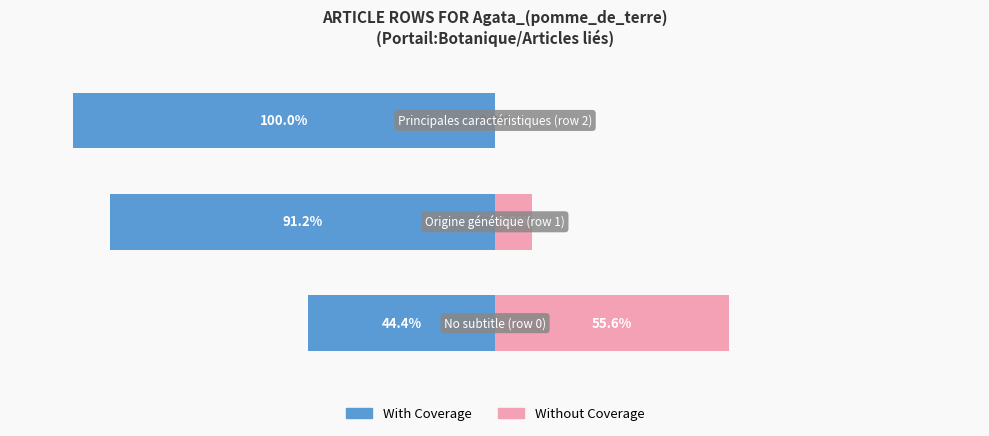

What value does the With Coverage series have at 1?

-91.2